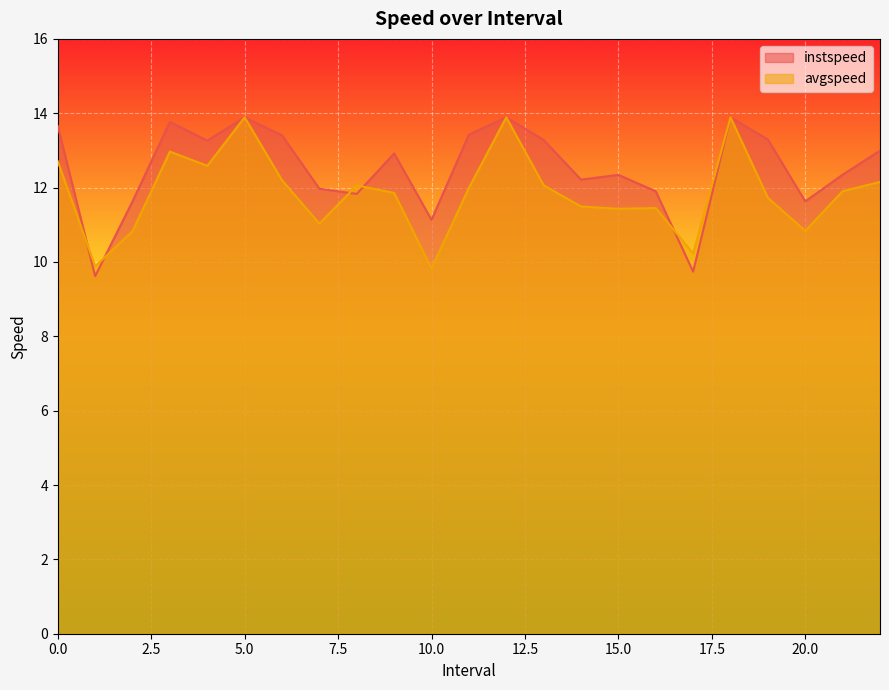

List the series in order of their peak value, highest first.

instspeed, avgspeed